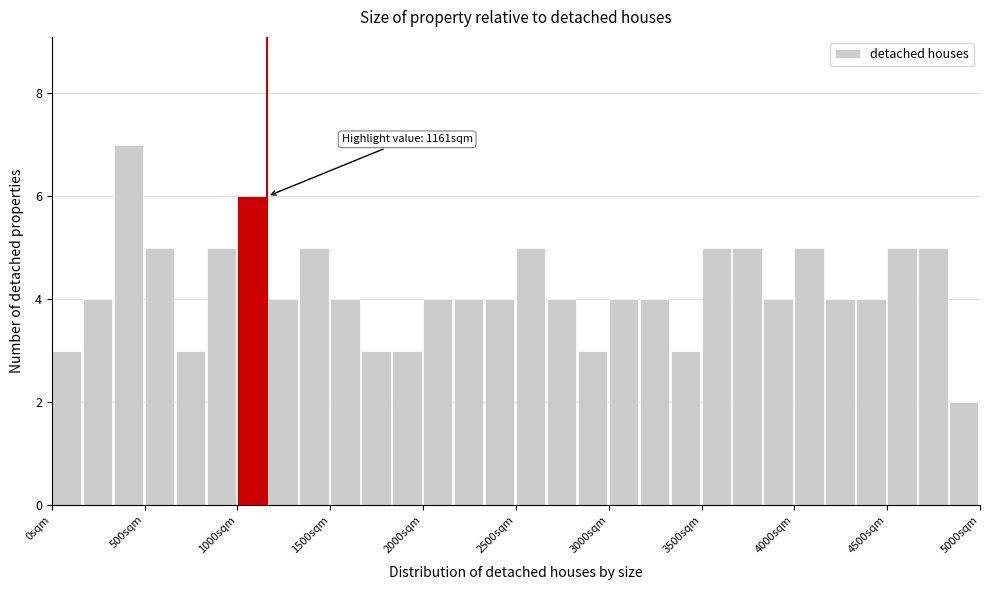

Around what value on the x-axis is the tallest bar? Give the approximate position of its centre, as read against the axis.

400